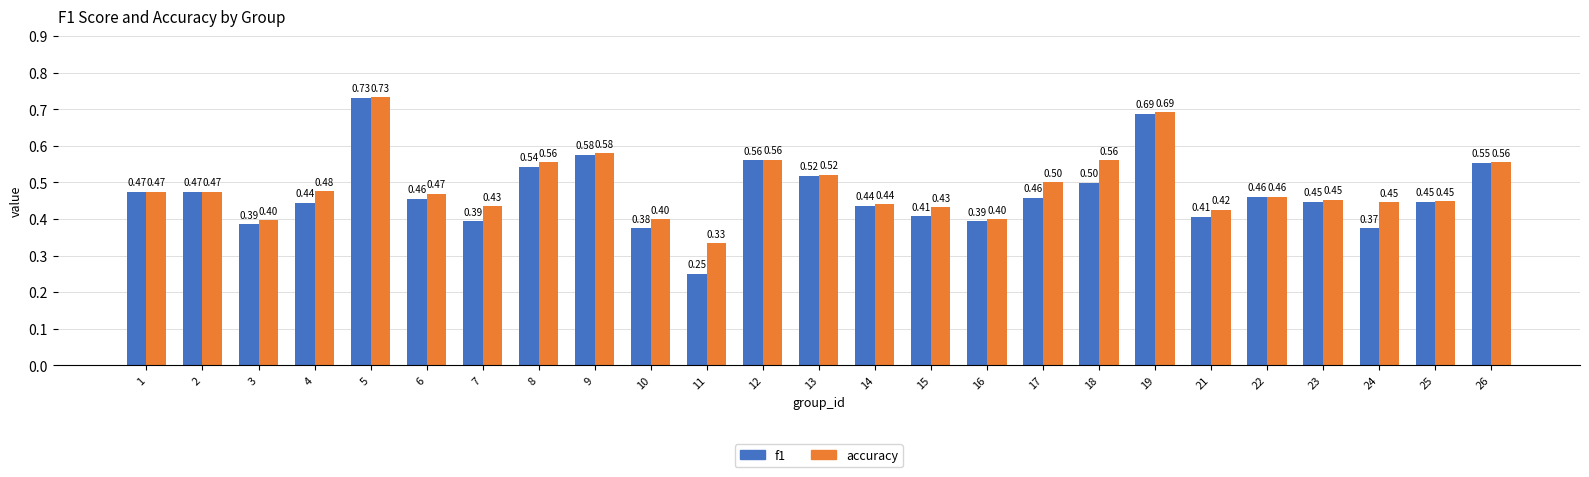

At which category is the sum across all series the highest?

5